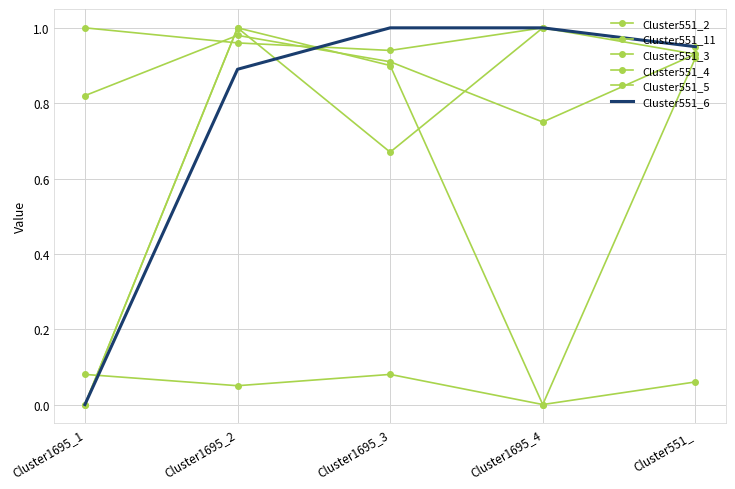

How many data points in Cluster551_6 are above 0?

4